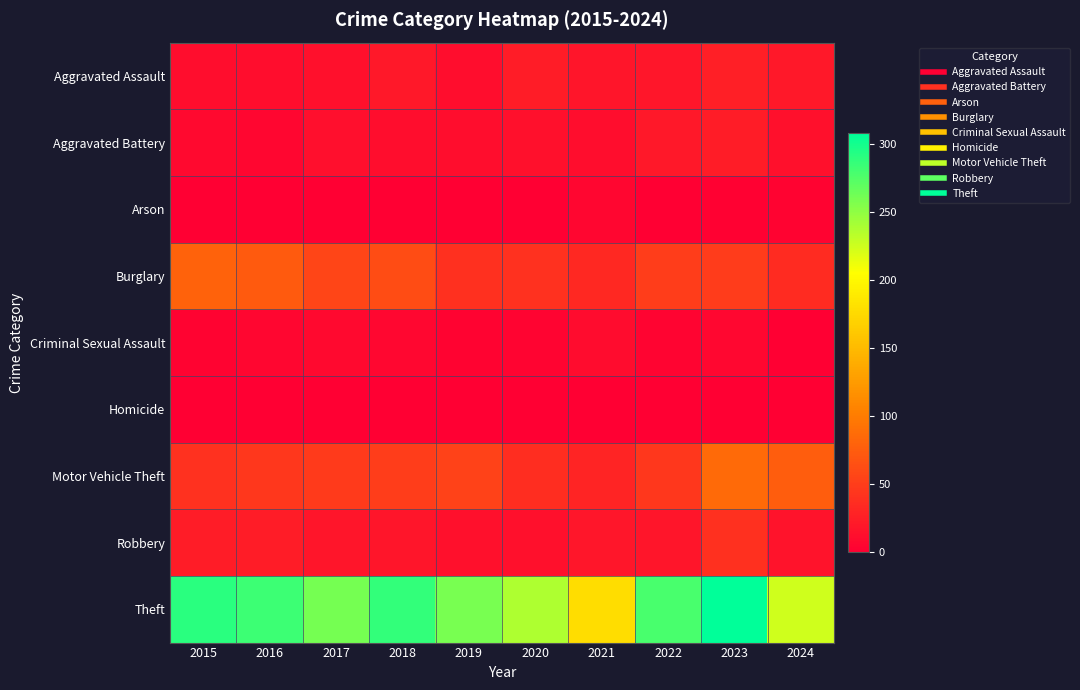

List the series in order of their peak value, highest first.

Theft, Motor Vehicle Theft, Burglary, Robbery, Aggravated Assault, Aggravated Battery, Criminal Sexual Assault, Arson, Homicide